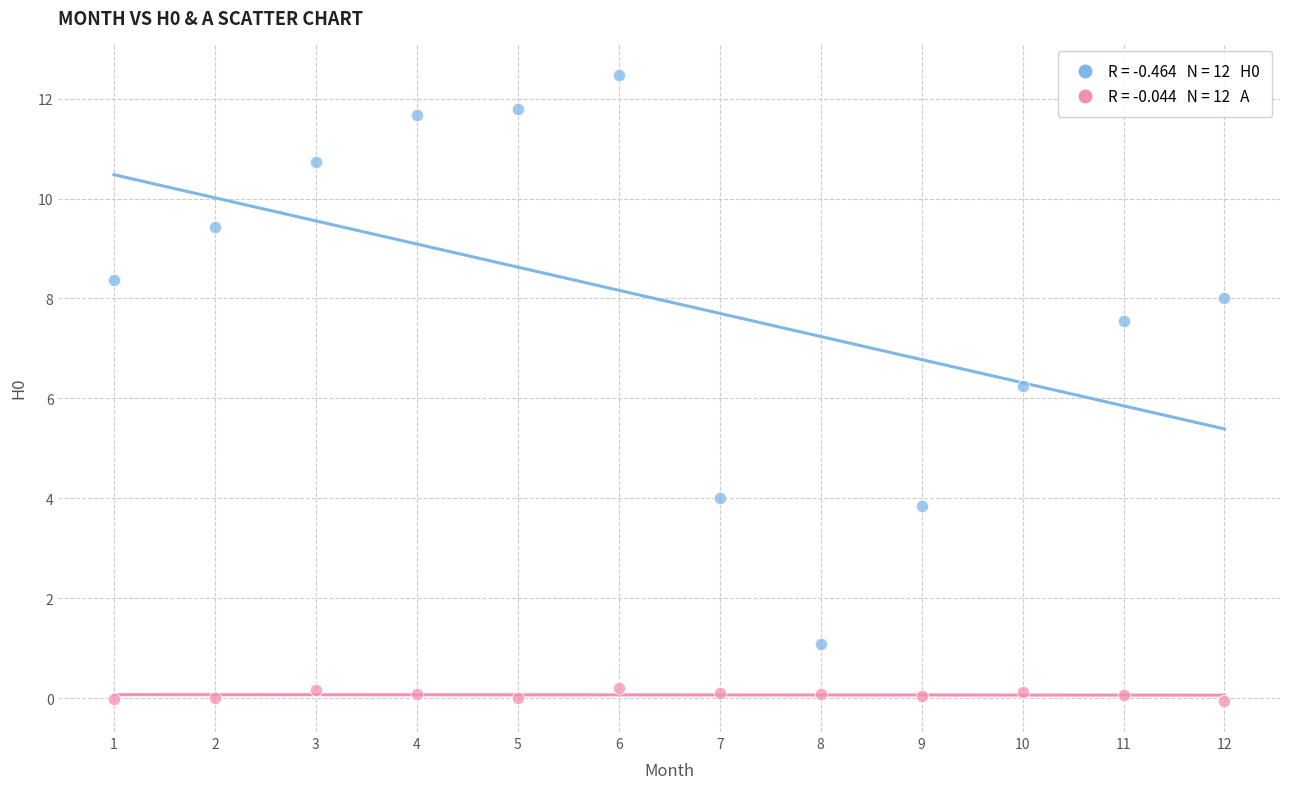

Across all series, what Y value is closest to 6?

6.2